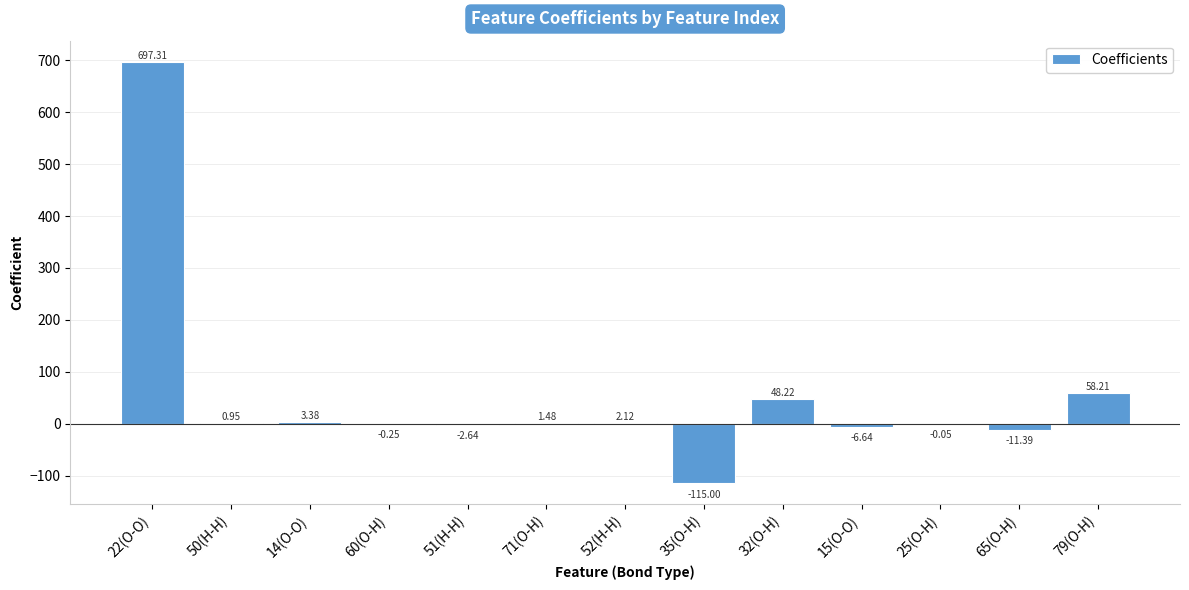

What is the sum of all values?

675.7